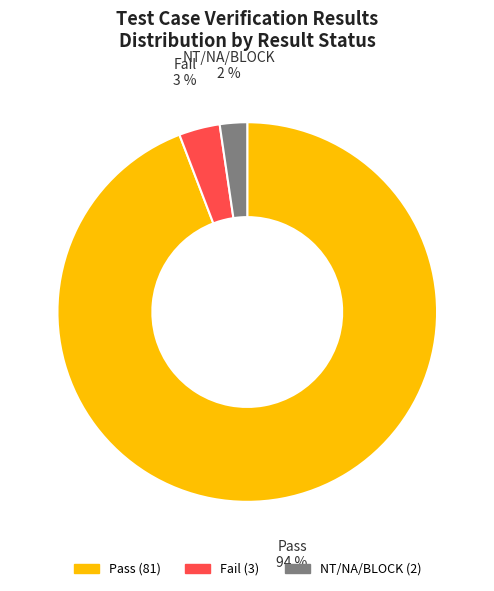

To the nearest percent, what is the average slice percentage?

33%